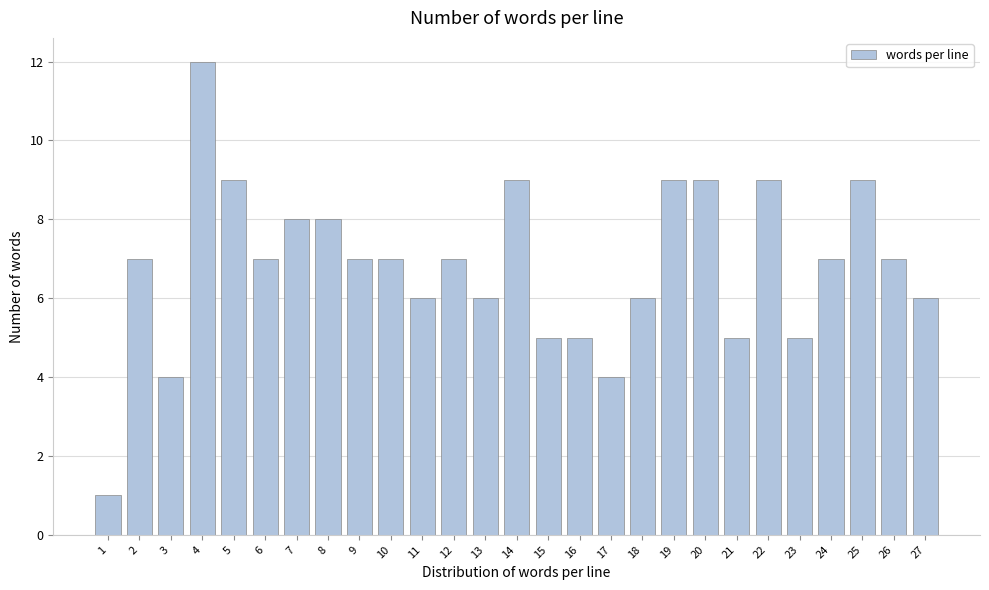

Reading right to left, extract all data points from this chart.

27=6	26=7	25=9	24=7	23=5	22=9	21=5	20=9	19=9	18=6	17=4	16=5	15=5	14=9	13=6	12=7	11=6	10=7	9=7	8=8	7=8	6=7	5=9	4=12	3=4	2=7	1=1